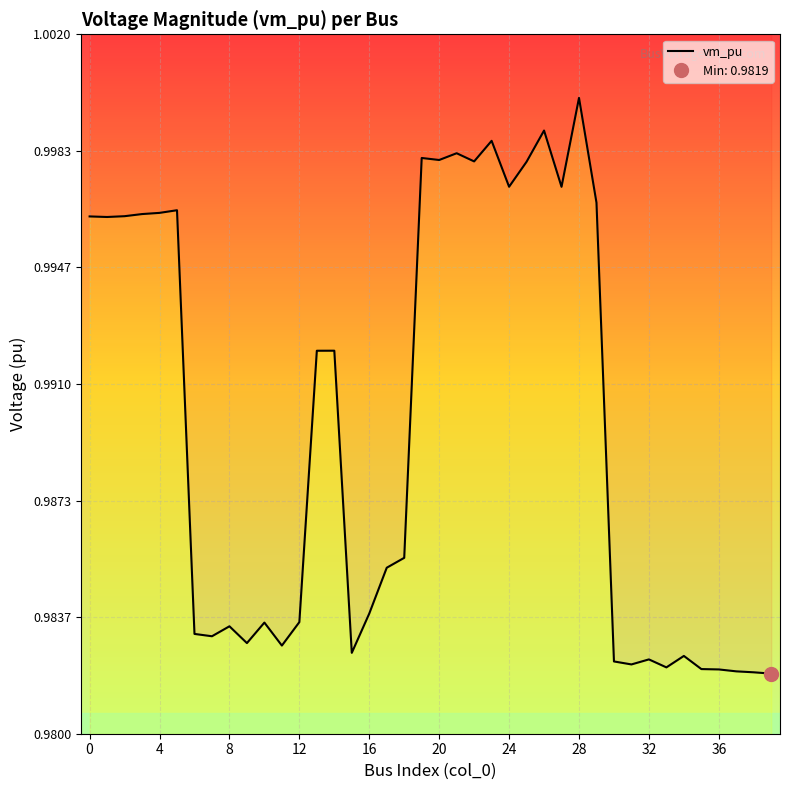

How many points are lower than both their immediate neighbors (excluding endpoints)?

11